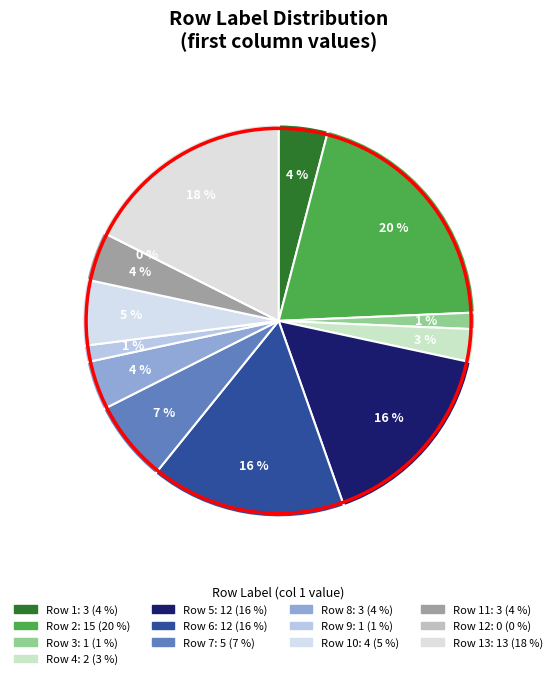

True or false: 5 accounts for 16% of the total.

True